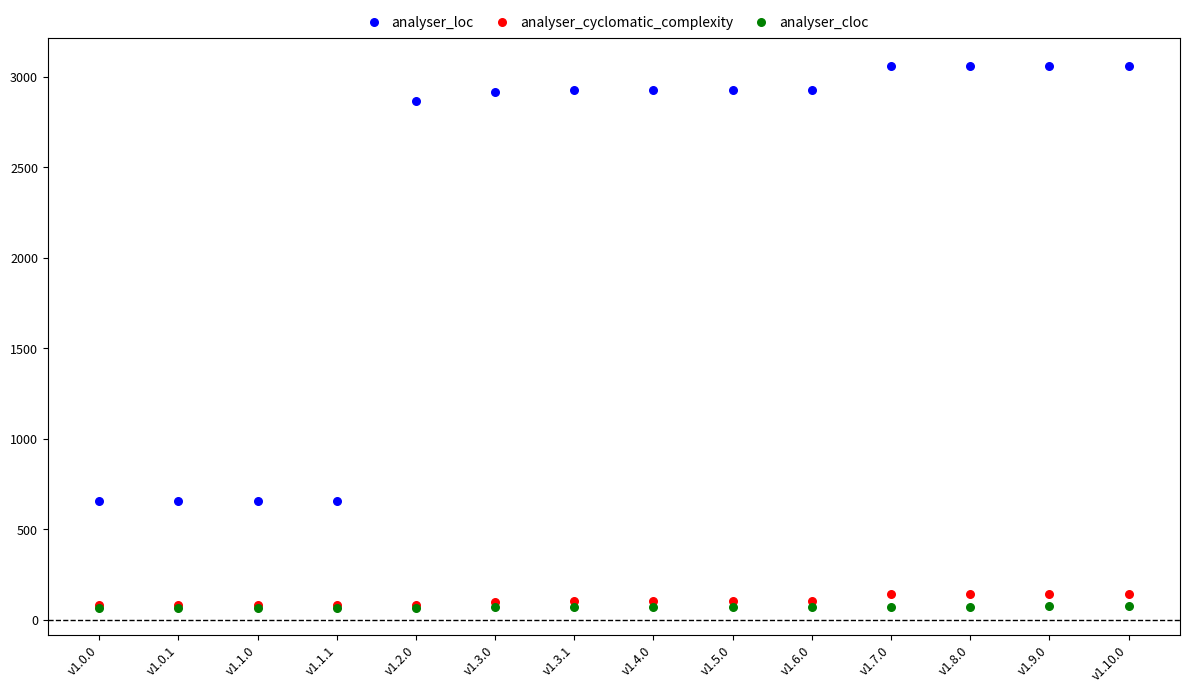

In the analyser_loc series, what Y value is closest to 1859?

2865